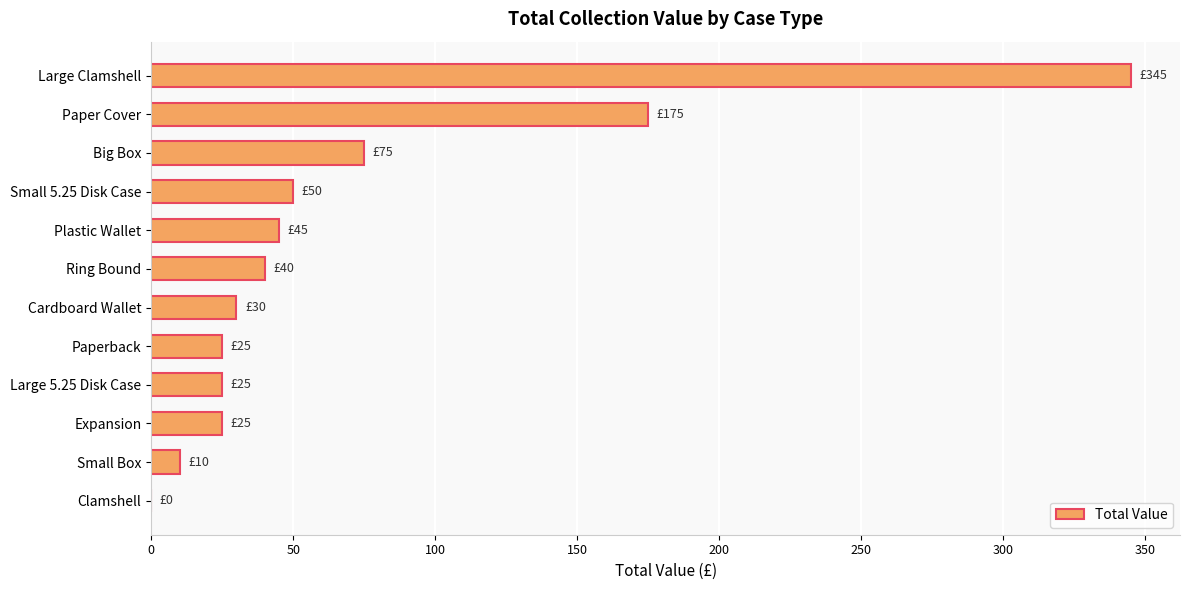

What is the change in value from Paper Cover to Expansion?

-150